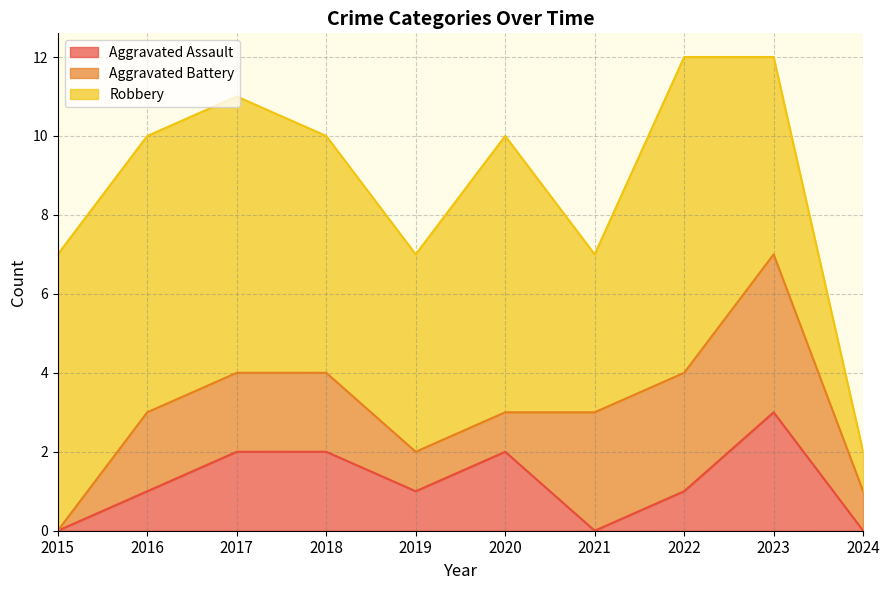

Reading left to right, list all the values displayed in this chart.

Aggravated Assault: 2015=0	2016=1	2017=2	2018=2	2019=1	2020=2	2021=0	2022=1	2023=3	2024=0
Aggravated Battery: 2015=0	2016=2	2017=2	2018=2	2019=1	2020=1	2021=3	2022=3	2023=4	2024=1
Robbery: 2015=7	2016=7	2017=7	2018=6	2019=5	2020=7	2021=4	2022=8	2023=5	2024=1